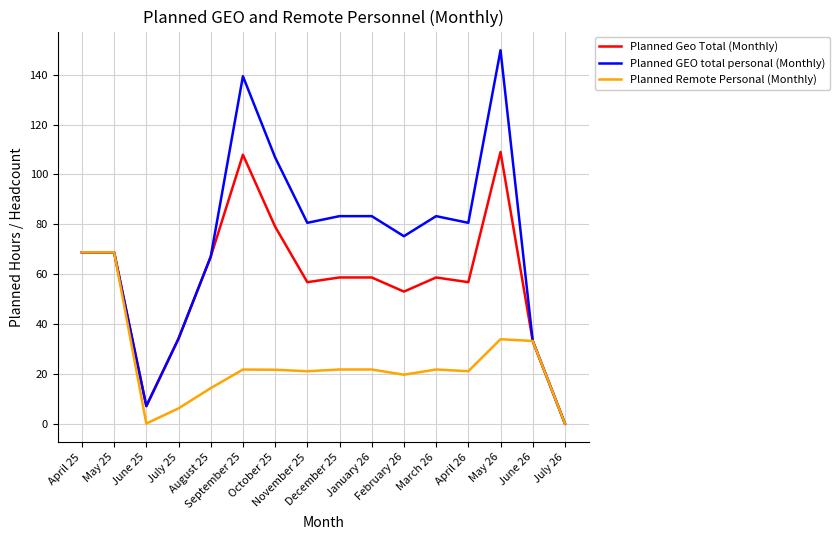

What is the maximum value for Planned GEO total personal (Monthly)?

149.9